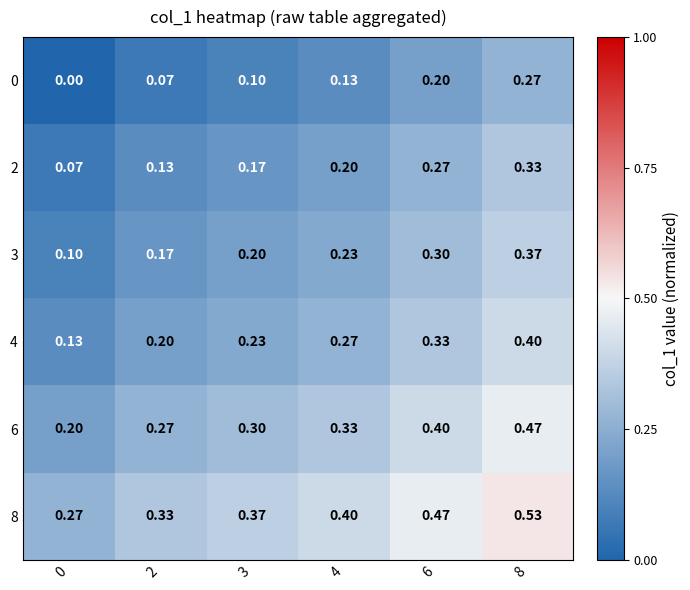

Which series has the largest total across all categories?

8